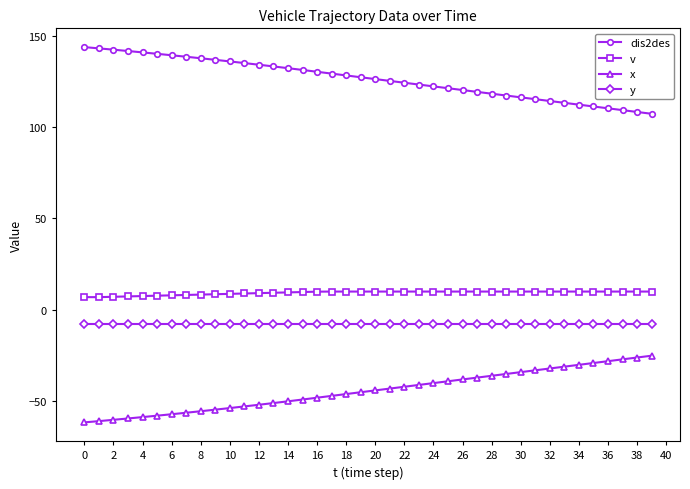

List the series in order of their peak value, lowest first.

x, y, v, dis2des